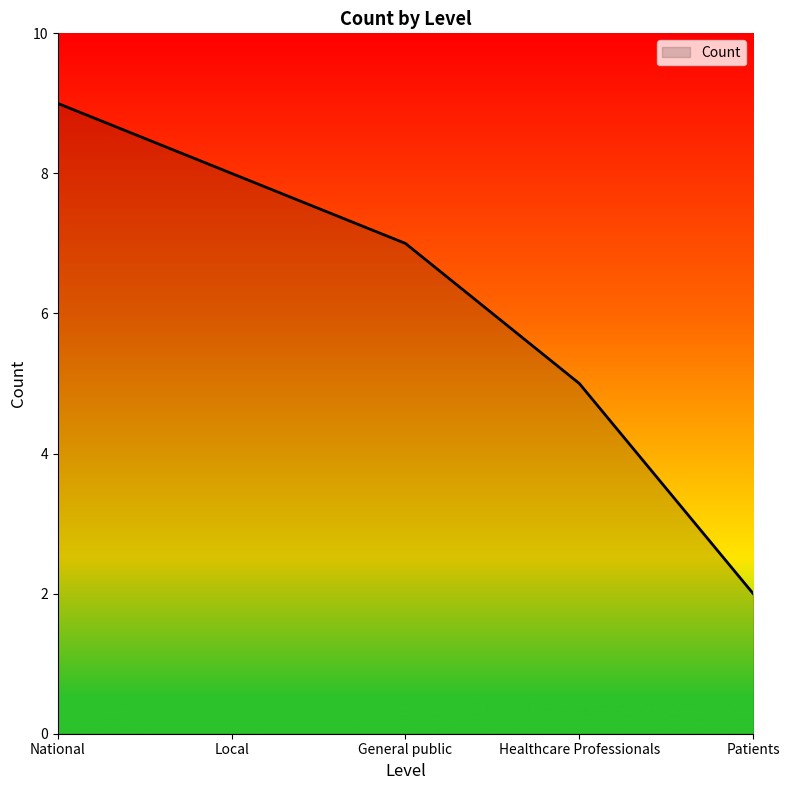

How many distinct data groups are displayed?

1